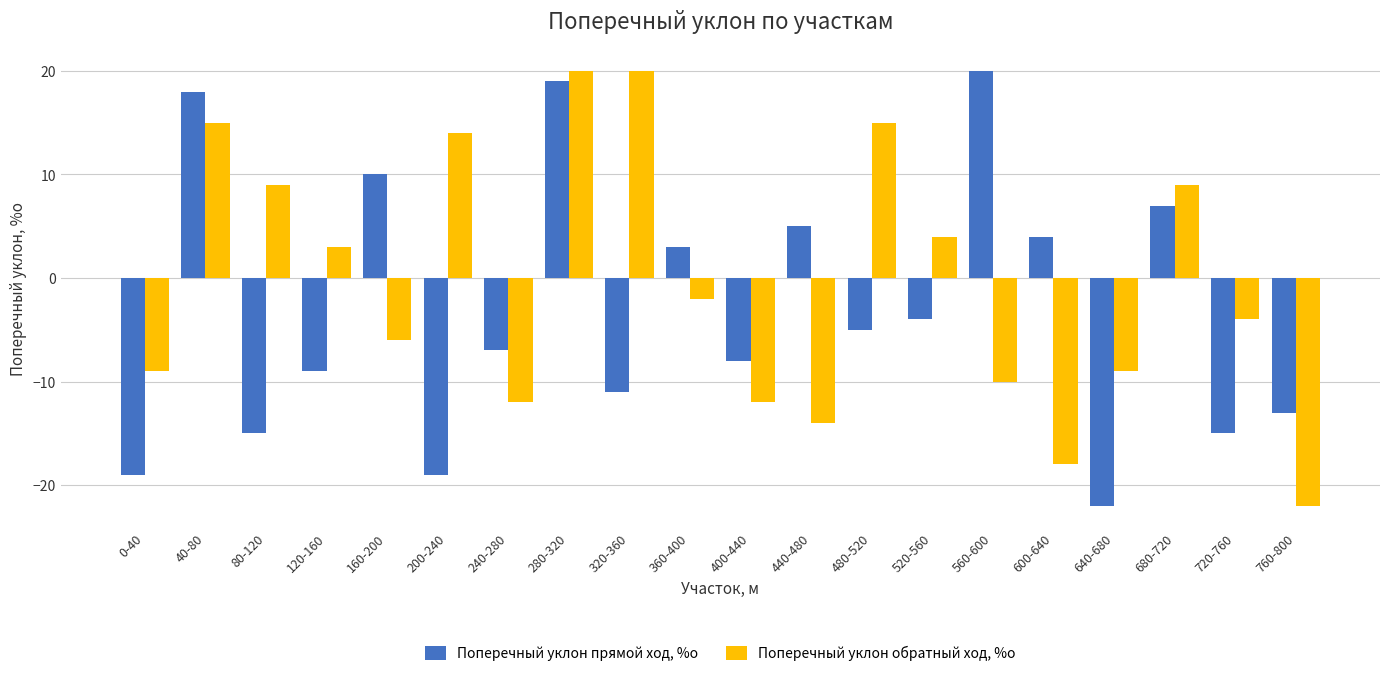

What is the label of the 11th bar from the right?

360-400